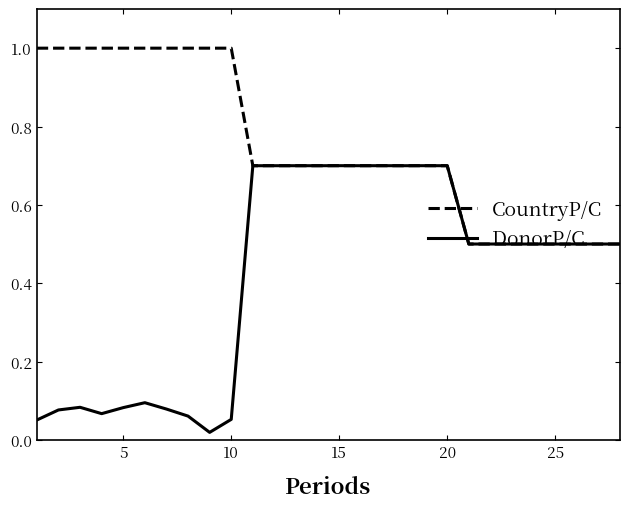

Does the chart display data point markers on the line(s)?

No